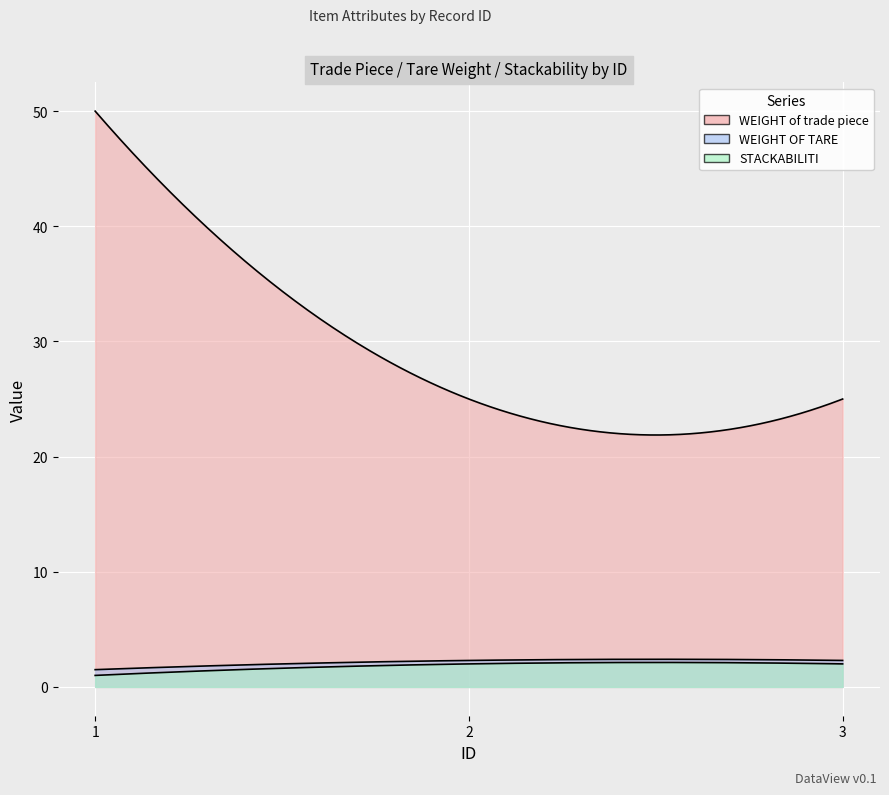

Count the number of data series in this chart.

3